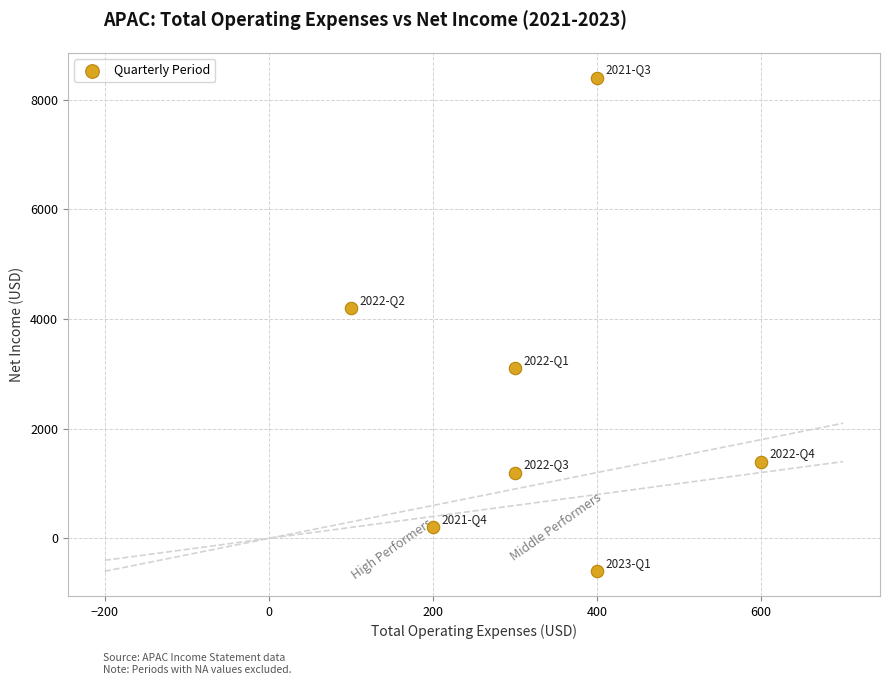

What Y value in the scatter plot is closest to 3900?

4200